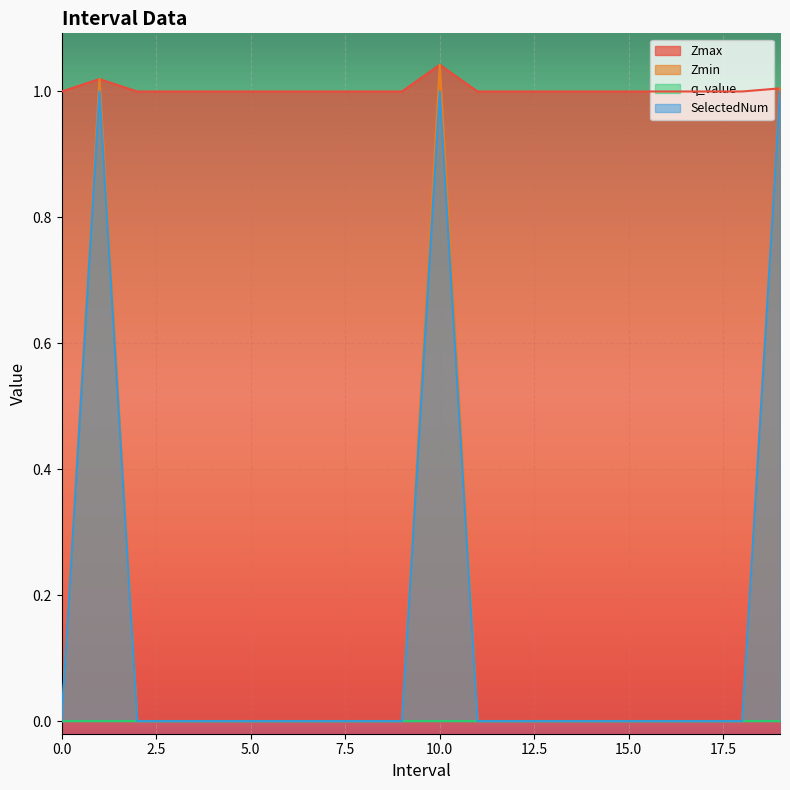

True or false: Zmin and Zmax cross at least once.

False